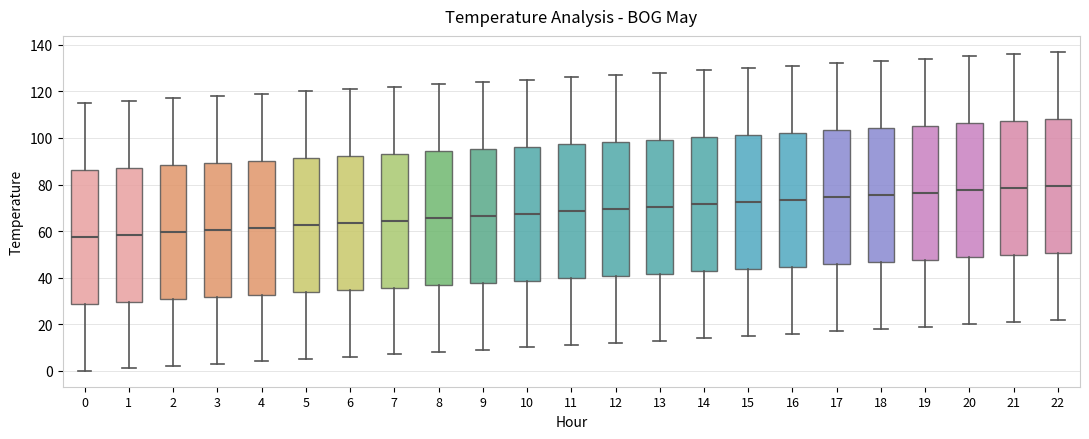

Reading left to right, transcribe this box plot: for each box, give where its median line is, the range the box spans, and where its two whiskers end, as read against the y-axis. The values are not printed on the chart, so give them approximately, as read against the axis.

0: median 58, box 28 to 86, whiskers 0 to 116
1: median 58, box 30 to 88, whiskers 2 to 116
2: median 60, box 30 to 88, whiskers 2 to 118
3: median 60, box 32 to 90, whiskers 4 to 118
4: median 62, box 32 to 90, whiskers 4 to 120
5: median 62, box 34 to 92, whiskers 6 to 120
6: median 64, box 34 to 92, whiskers 6 to 122
7: median 64, box 36 to 94, whiskers 8 to 122
8: median 66, box 36 to 94, whiskers 8 to 124
9: median 66, box 38 to 96, whiskers 10 to 124
10: median 68, box 38 to 96, whiskers 10 to 126
11: median 68, box 40 to 98, whiskers 12 to 126
12: median 70, box 40 to 98, whiskers 12 to 128
13: median 70, box 42 to 100, whiskers 14 to 128
14: median 72, box 42 to 100, whiskers 14 to 130
15: median 72, box 44 to 102, whiskers 16 to 130
16: median 74, box 44 to 102, whiskers 16 to 132
17: median 74, box 46 to 104, whiskers 18 to 132
18: median 76, box 46 to 104, whiskers 18 to 134
19: median 76, box 48 to 106, whiskers 20 to 134
20: median 78, box 48 to 106, whiskers 20 to 136
21: median 78, box 50 to 108, whiskers 22 to 136
22: median 80, box 50 to 108, whiskers 22 to 138